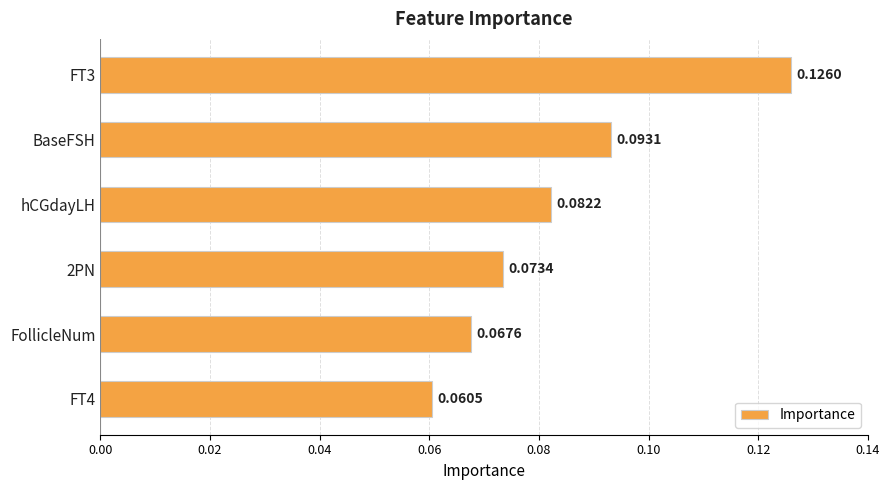

What is the sum of all values?

0.5